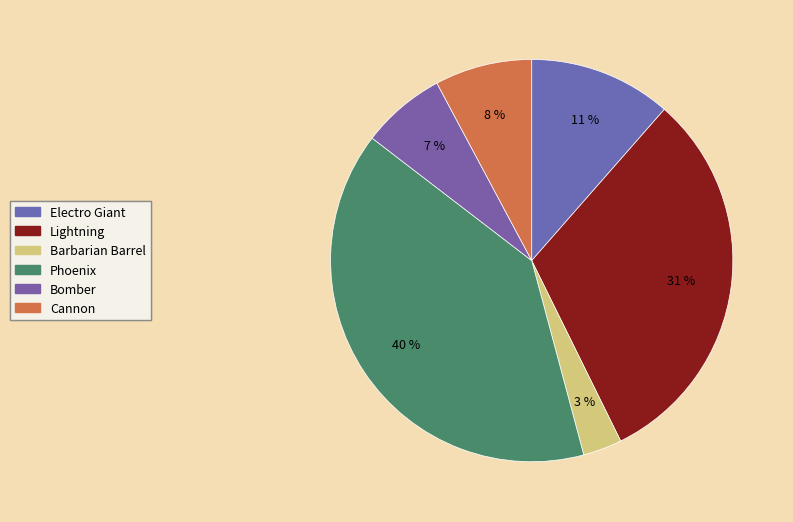

How many slices are in this pie chart?

6